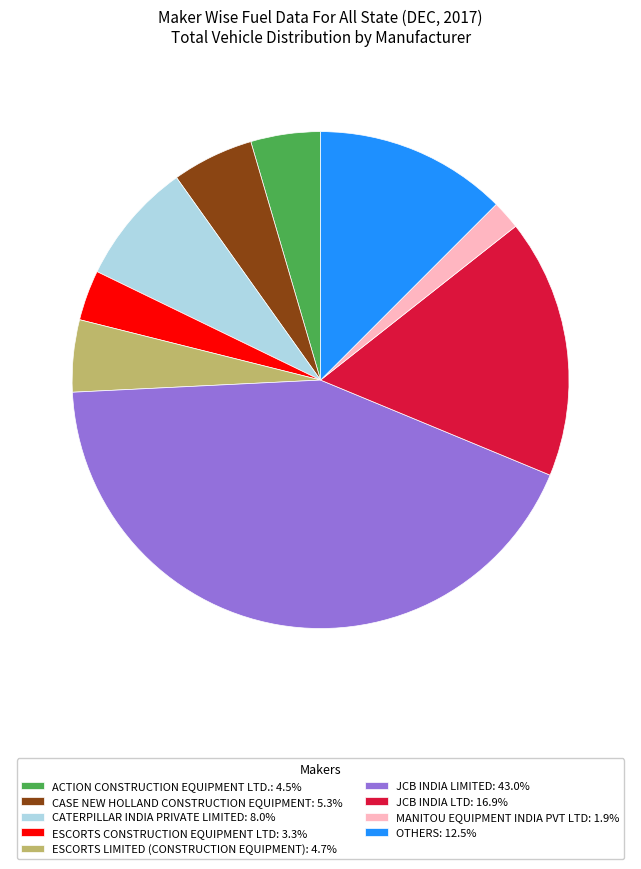

How many slices are in this pie chart?

9